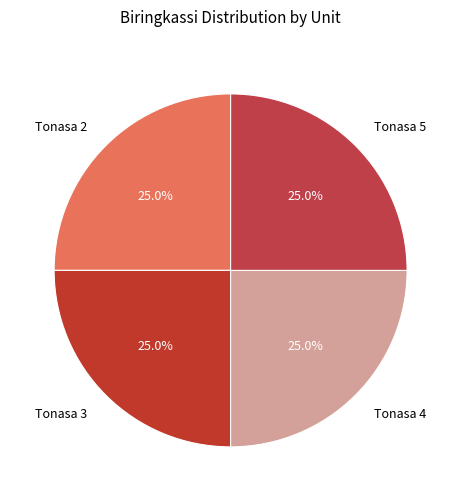

Is Tonasa 5 the majority of the pie?

No